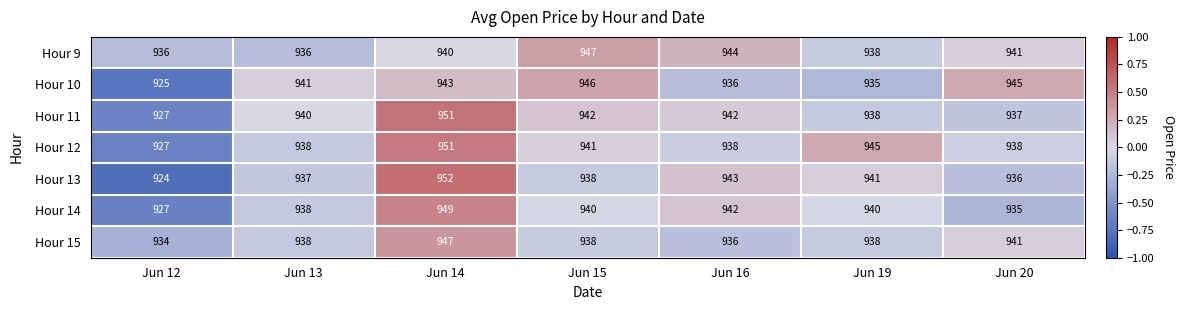

Which series has the widest spread of values?

Hour 13